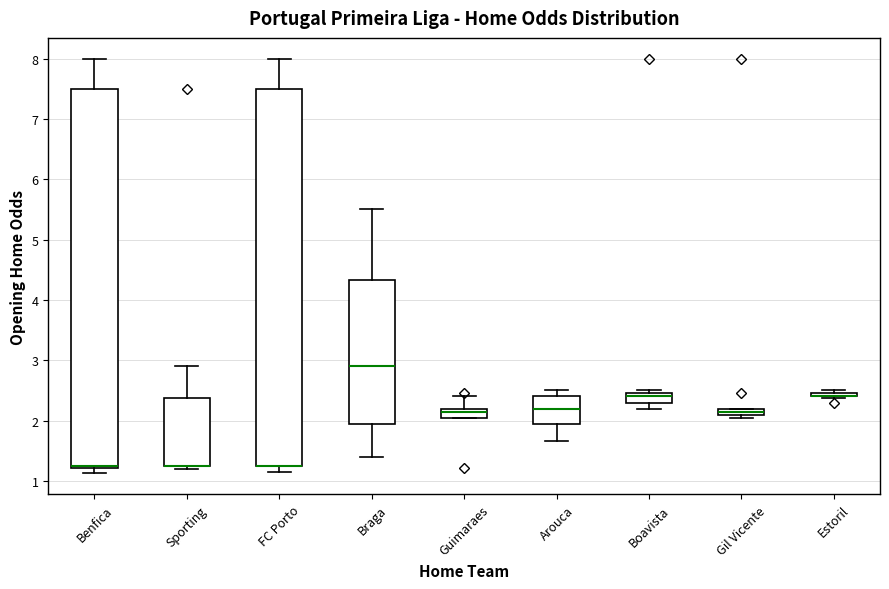

Where is the lower edge of the box for Arouca on the y-axis? The values are not printed on the chart, so give them approximately, as read against the axis.

2.0